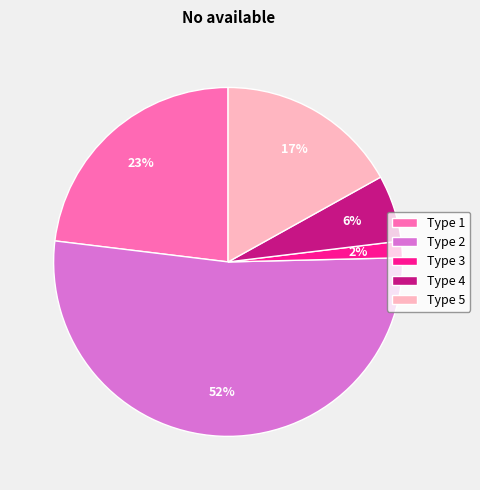

To the nearest percent, what portion does Type 5 represent?

17%